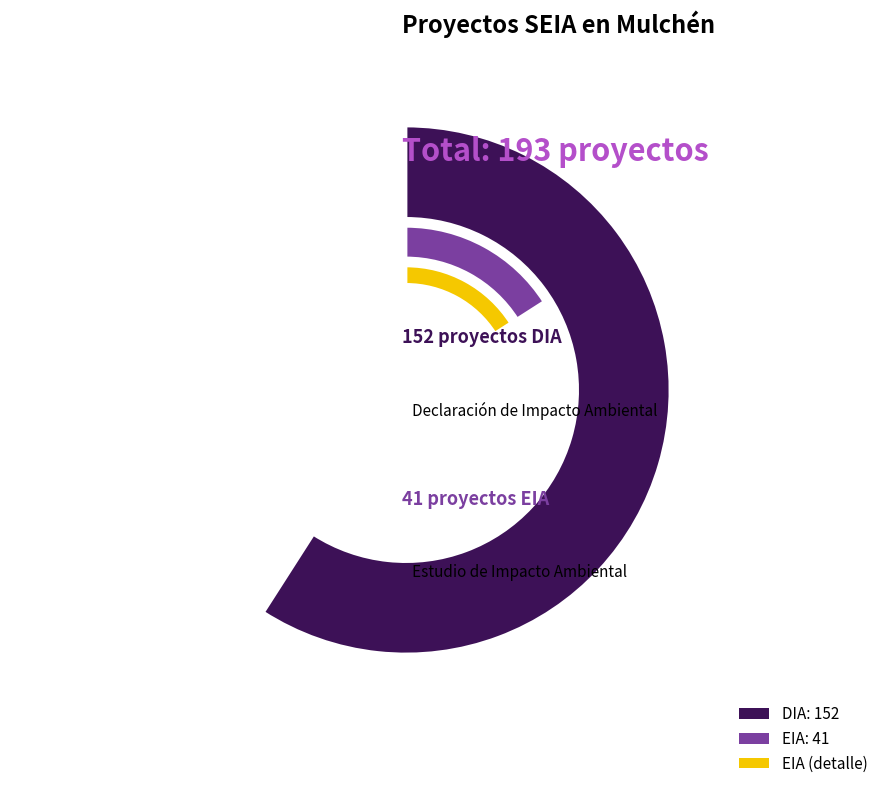

Count the number of slices in the pie.

2